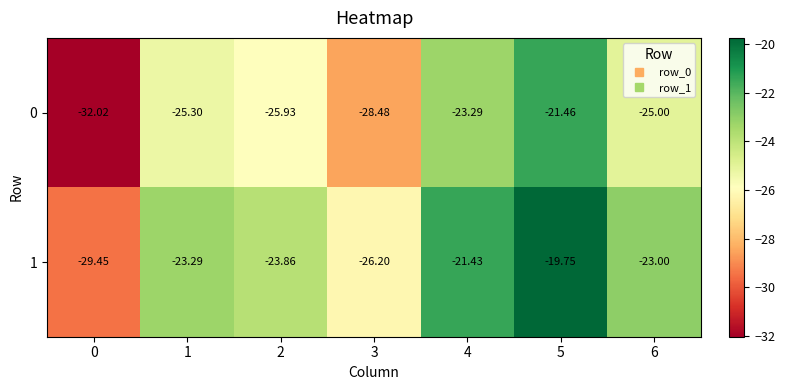

List the series in order of their peak value, highest first.

1, 0